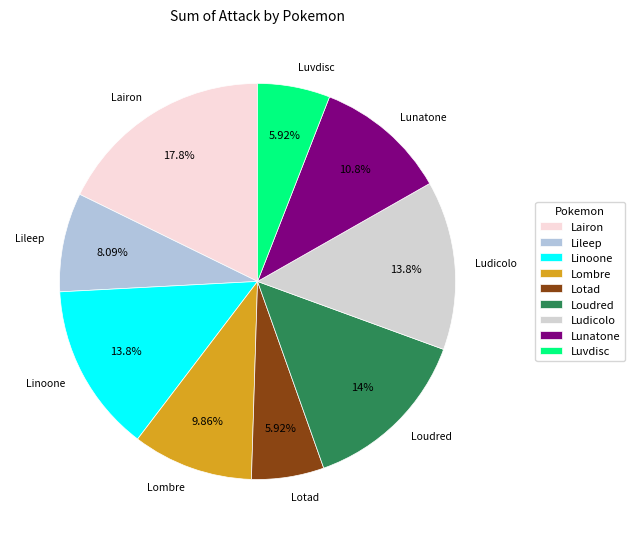

Combined, do Luvdisc and Loudred account for over 50%?

No